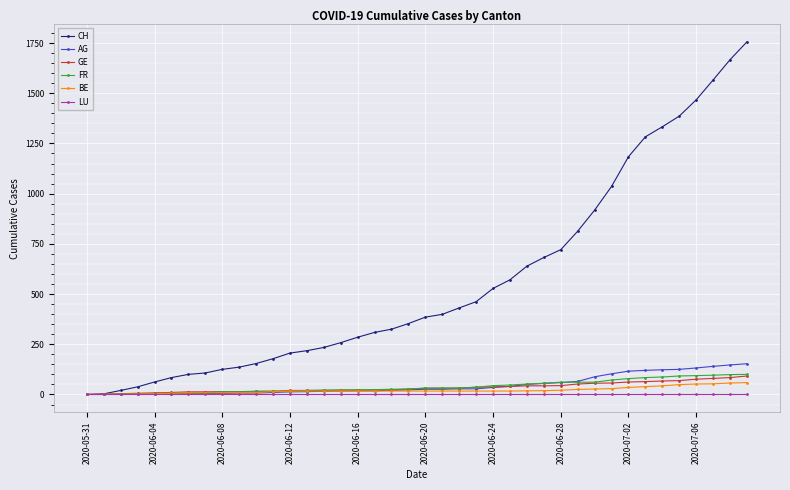

Which series has the widest spread of values?

CH